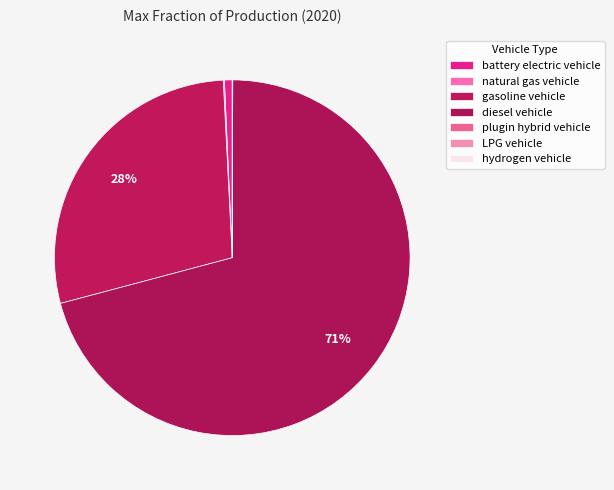

The LPG vehicle slice represents 10% of the pie. True or false?

False